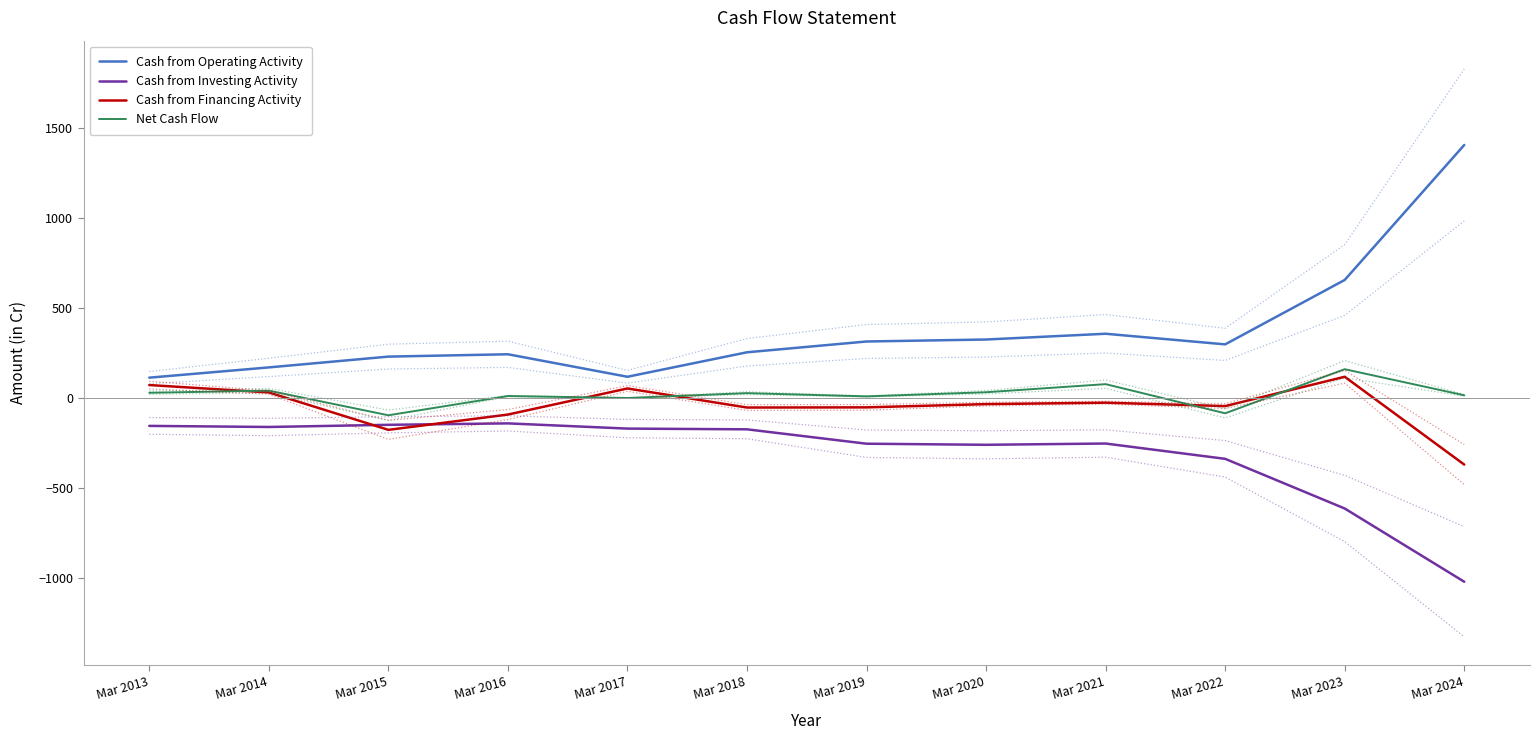

At Mar 2020, list the series in order from smallest to largest.

Cash from Investing Activity, Cash from Financing Activity, Net Cash Flow, Cash from Operating Activity